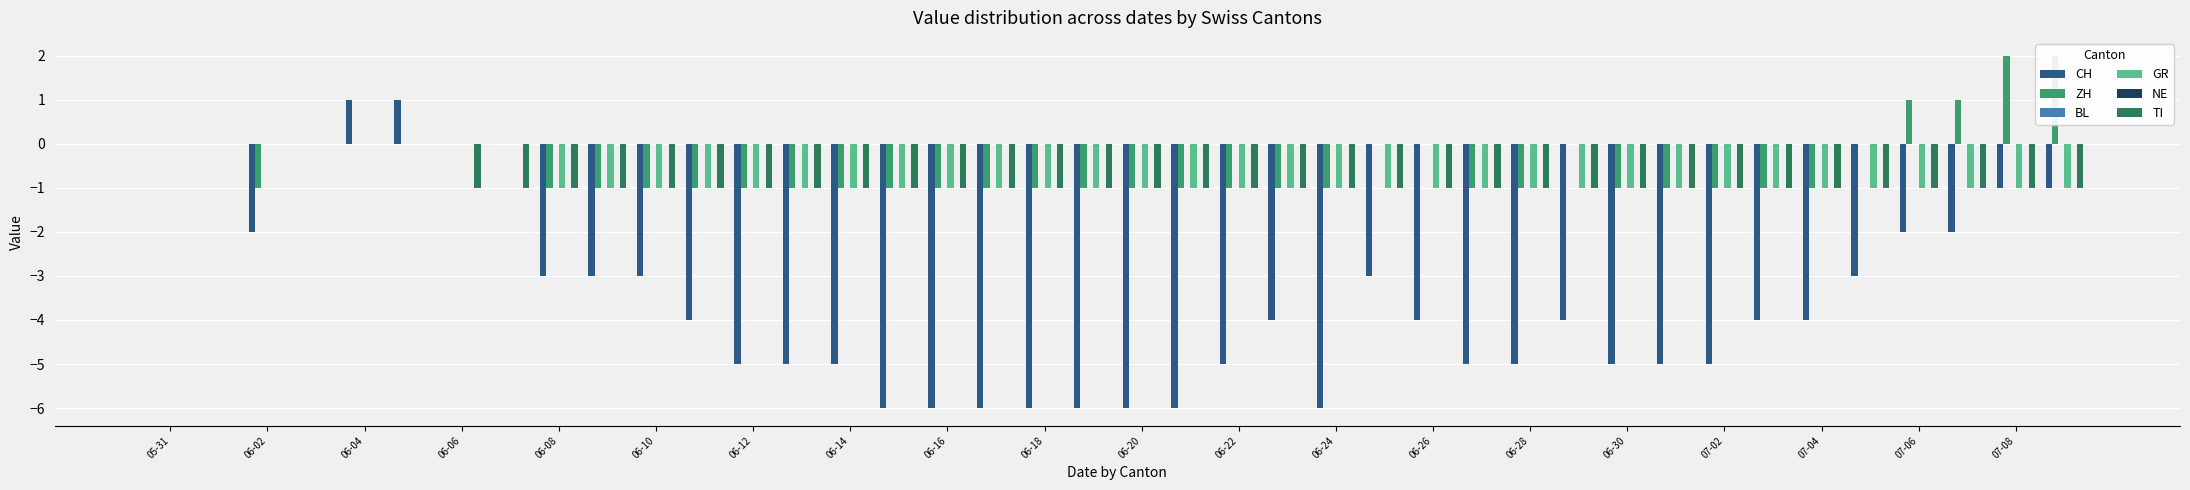

What is the minimum value shown in the chart?

-6